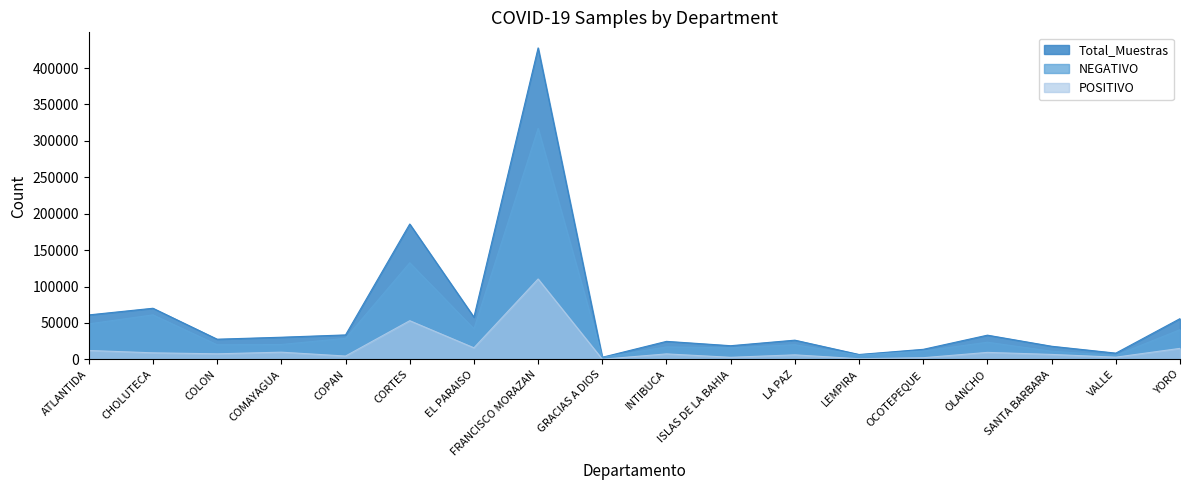

What is the total value across all series at GRACIAS A DIOS?

5908